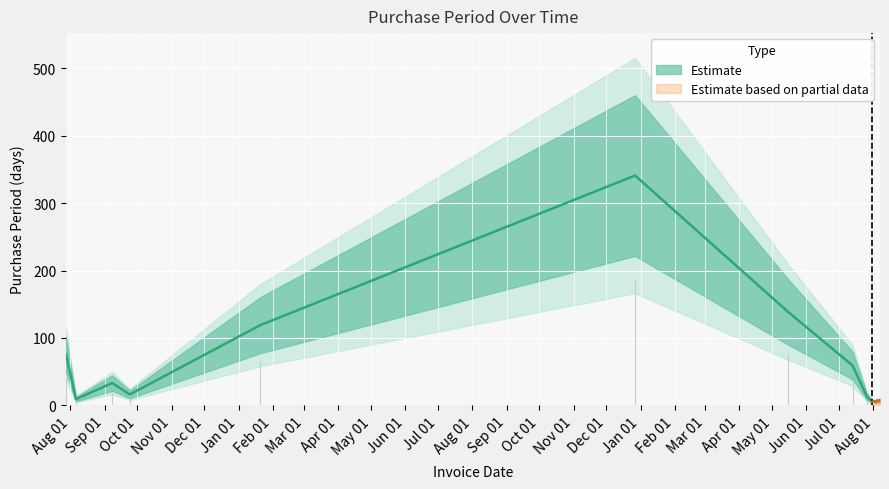

At which label is the value closest to 173?

2017-05-15